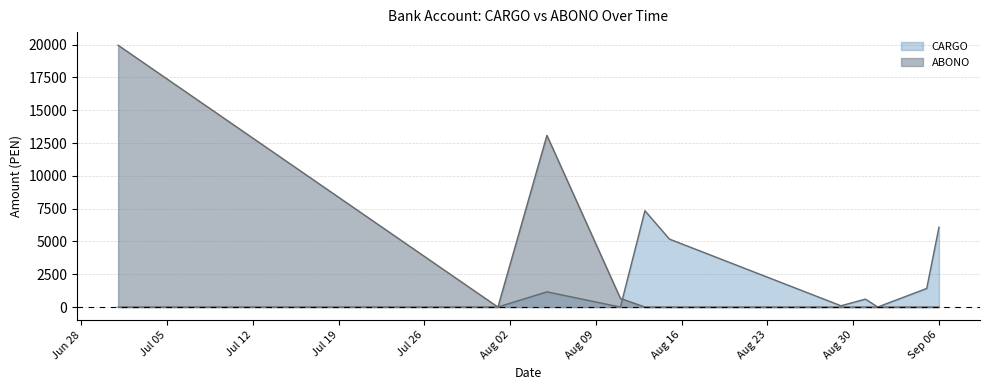

How many lines are shown in the chart?

2